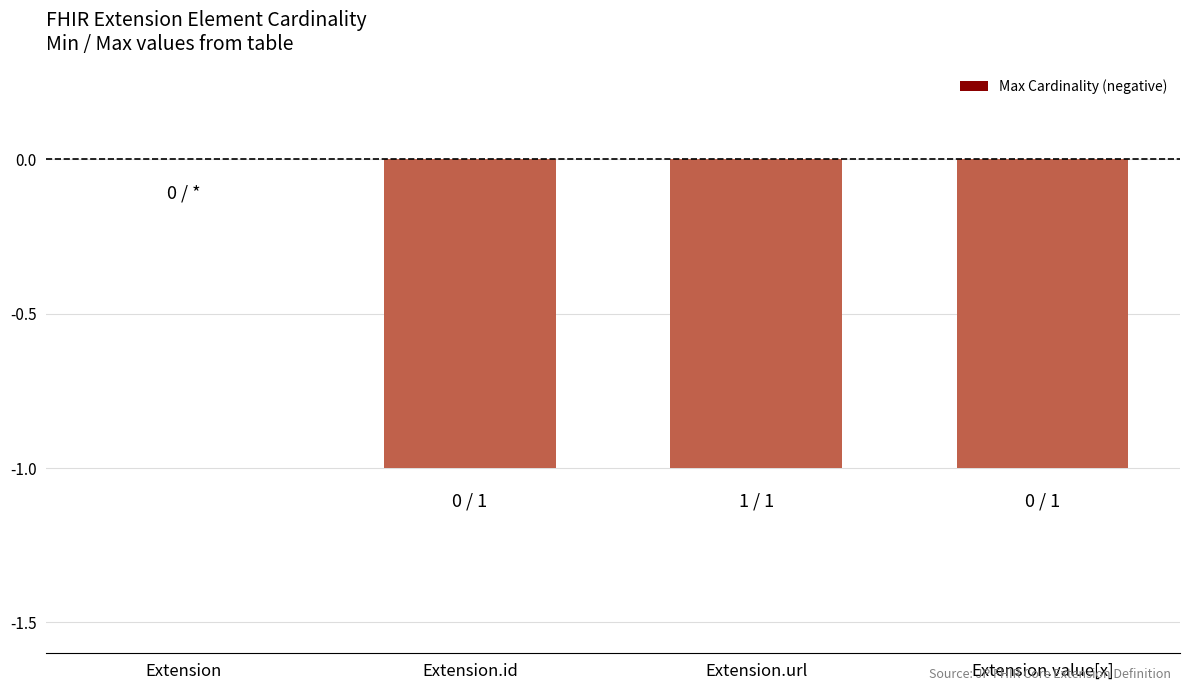

What is the sum of all values?

-3